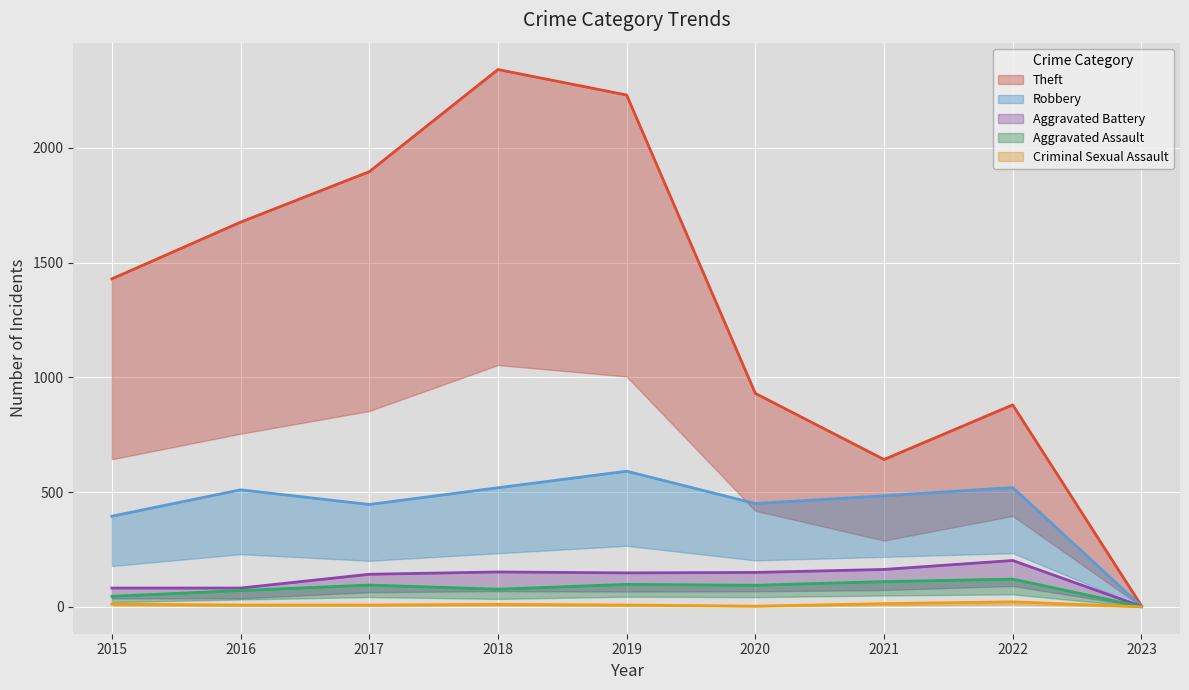

At 2020, list the series in order from largest to smallest.

Theft, Robbery, Aggravated Battery, Aggravated Assault, Criminal Sexual Assault